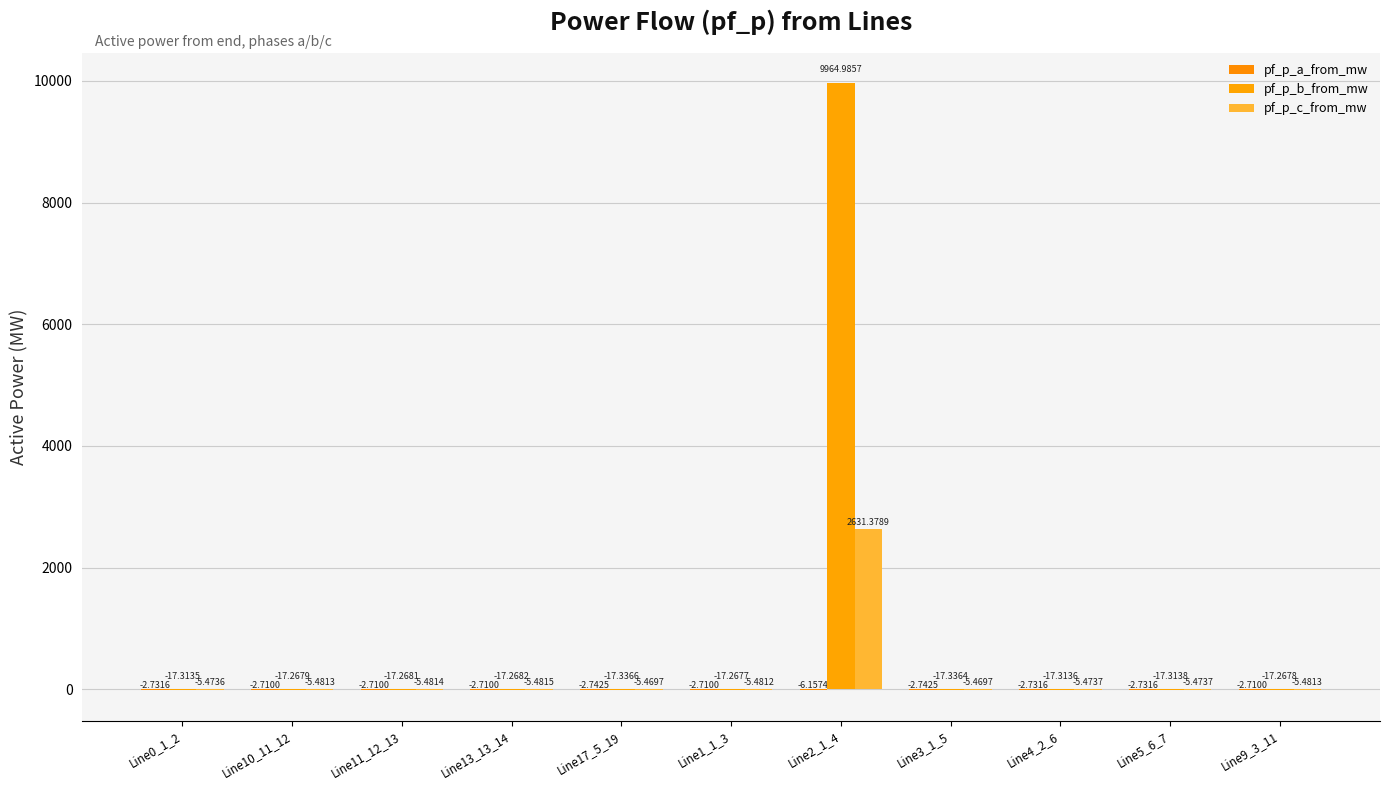

What is the spread (max minus min) of values at Line10_11_12?

14.6